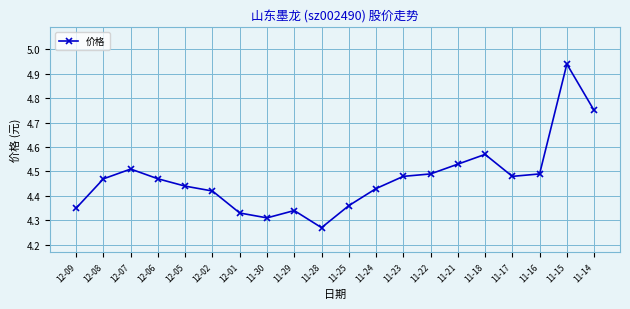

Where is the data nearest to the value 4?

11-28